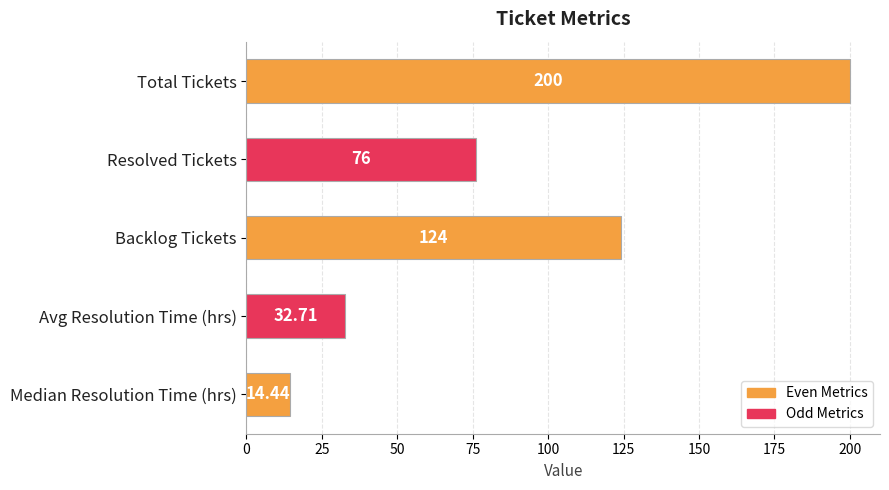

How many values are below 76?

2